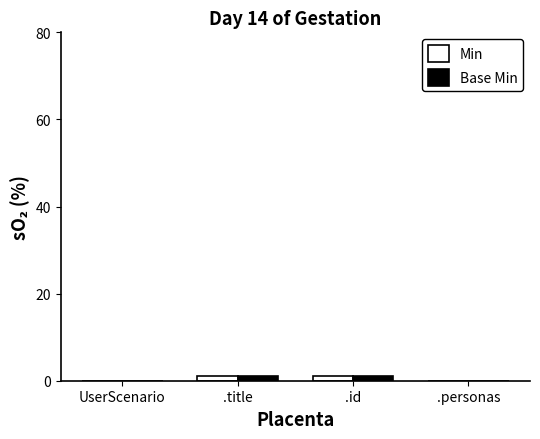

True or false: Base Min has a value of 0 at .personas.

True